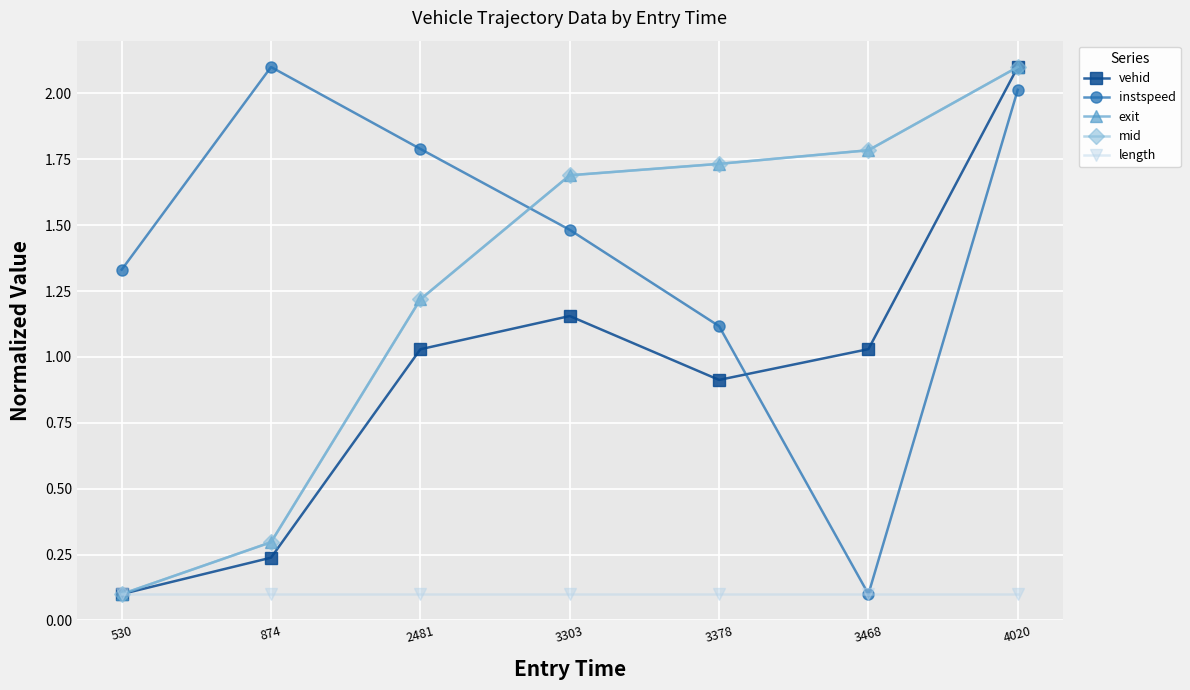

Between 874 and 3468, which series saw the biggest shift?

instspeed